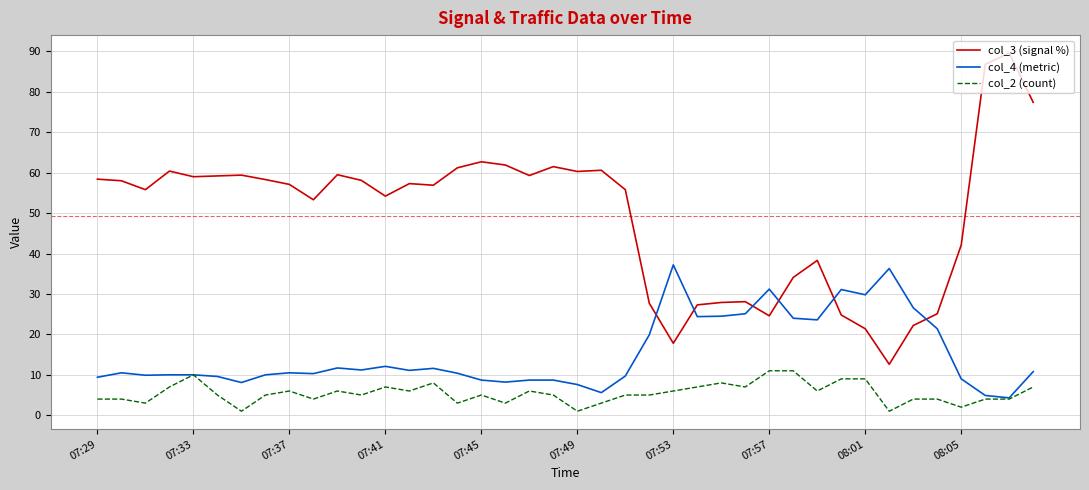

Which series has the widest spread of values?

col_3 (signal %)